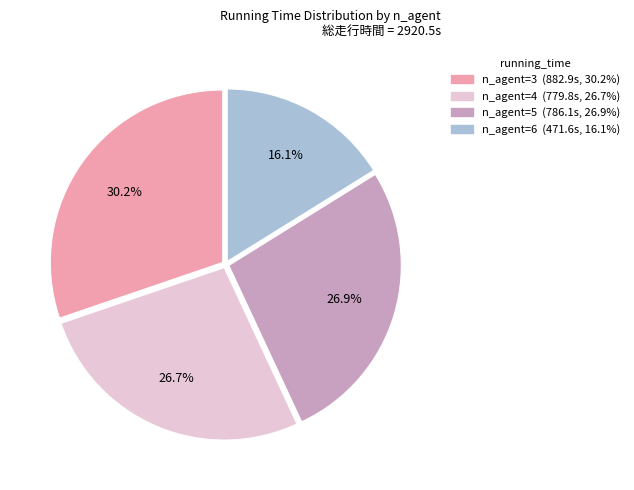

Is there a majority slice in this chart?

No